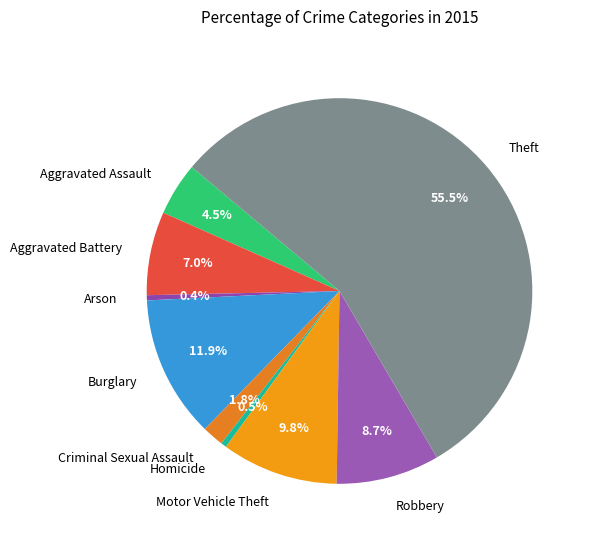

Do Robbery and Theft together represent more than half of the pie?

Yes